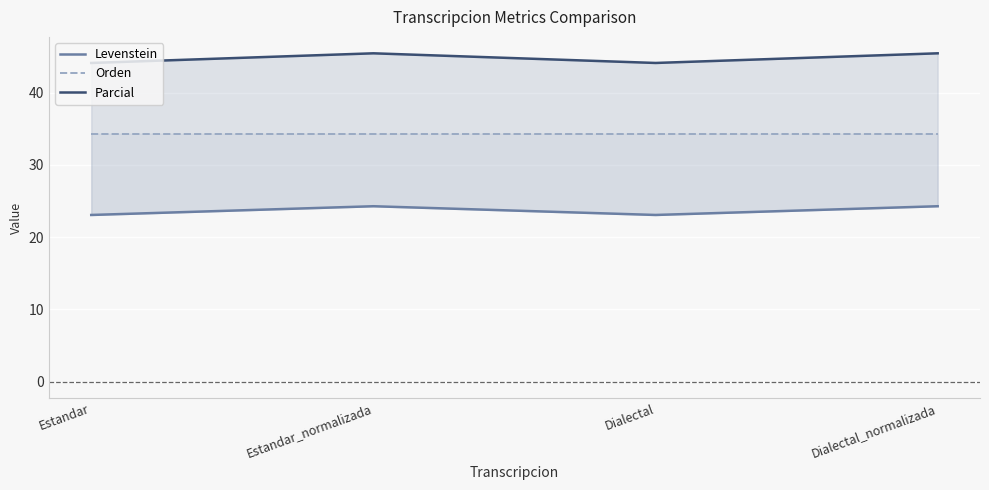

True or false: Levenstein has a value of 39.5 at Dialectal.

False